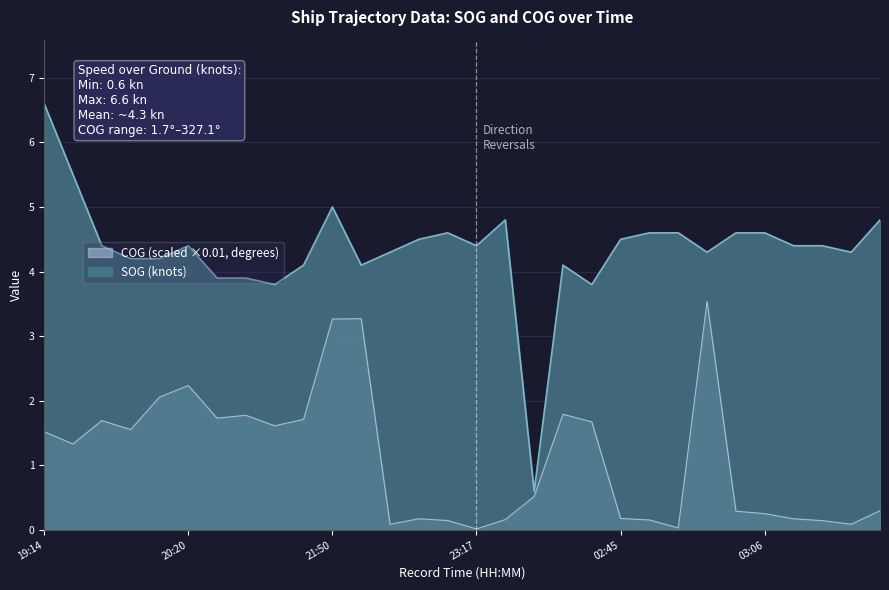

What is the label of the 18th point from the right?

12